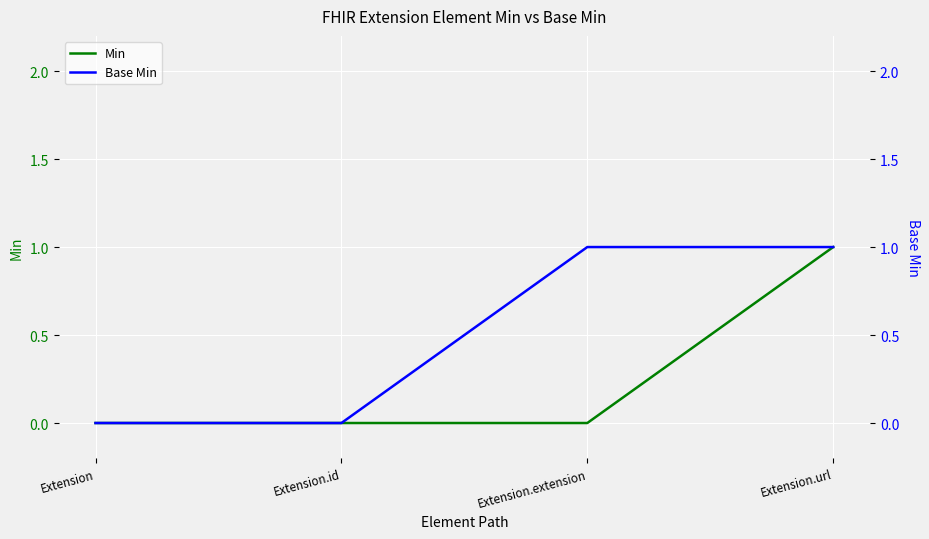

How many series are shown in this chart?

2